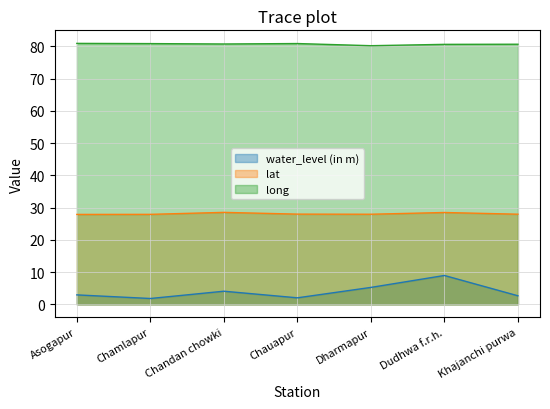

What are all the series names shown in the legend?

water_level (in m), lat, long